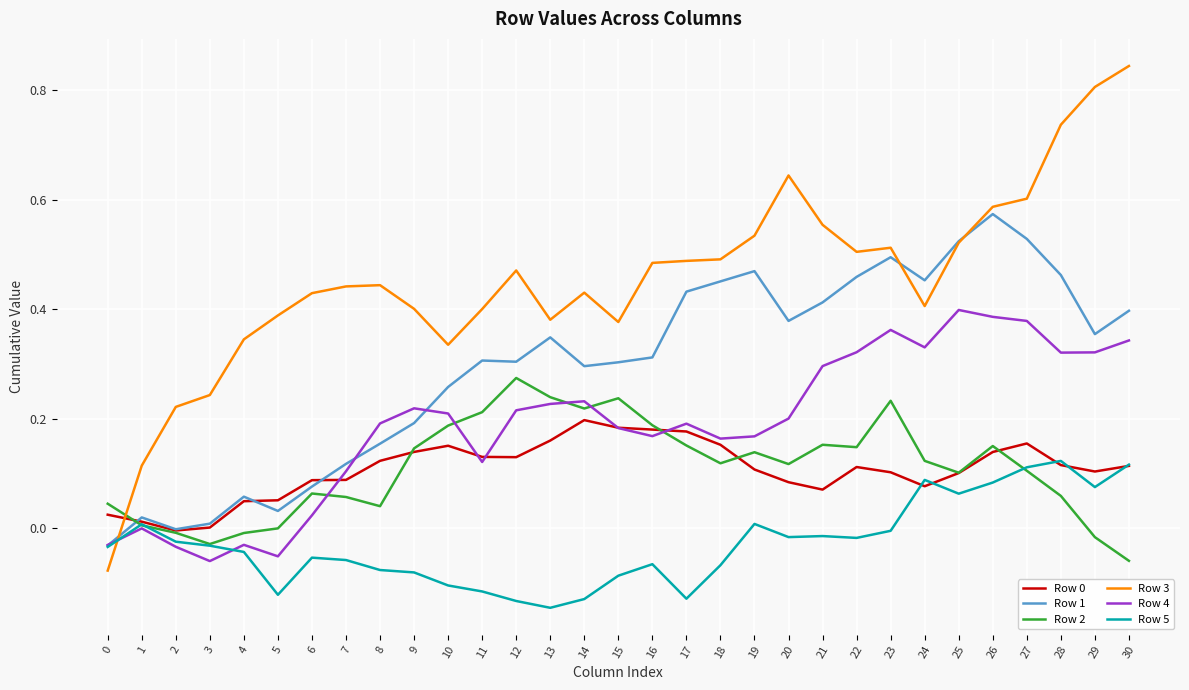

Which series has the widest spread of values?

Row 3